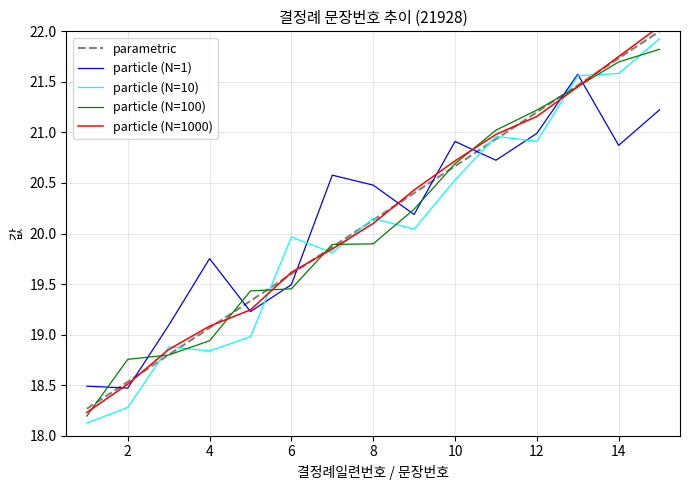

True or false: particle (N=100) and particle (N=10) cross at least once.

True